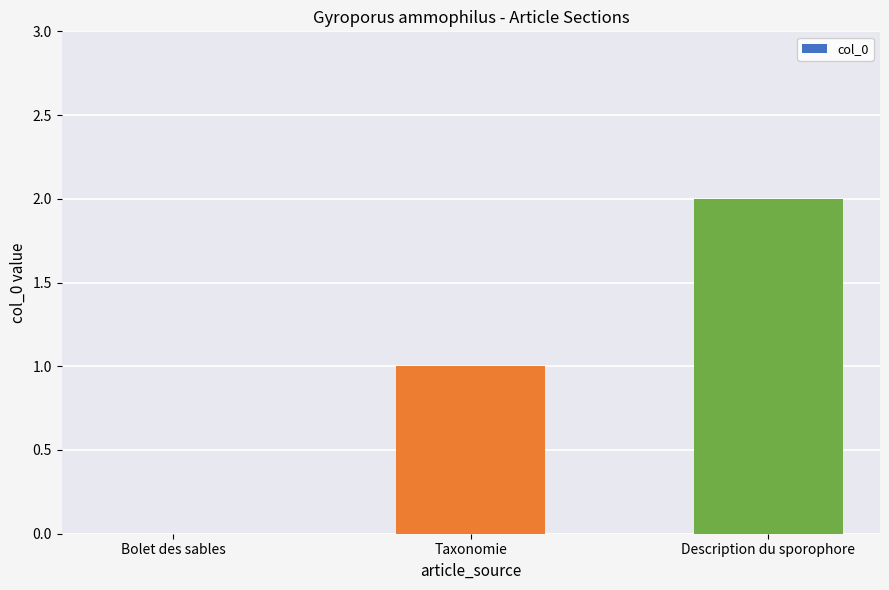

Count the values in the range 0 to 2.

3